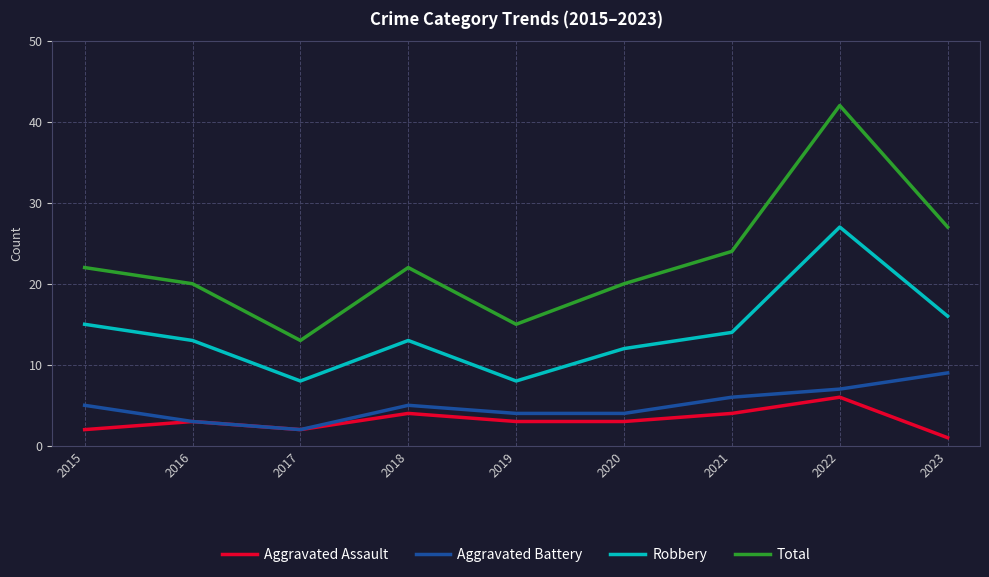

What is the approximate value of Total at 2019?

15